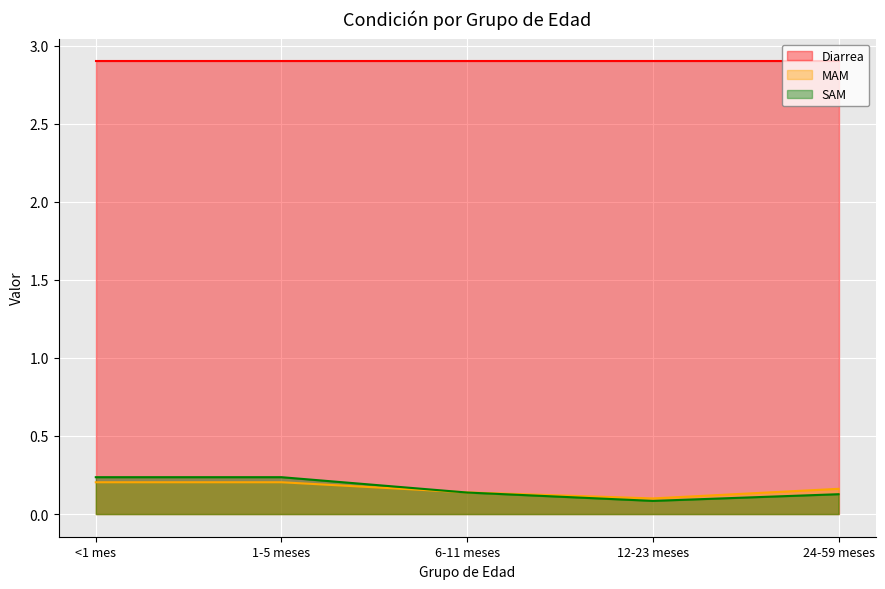

Is the value of MAM at 12-23 meses greater than the value of SAM at <1 mes?

No